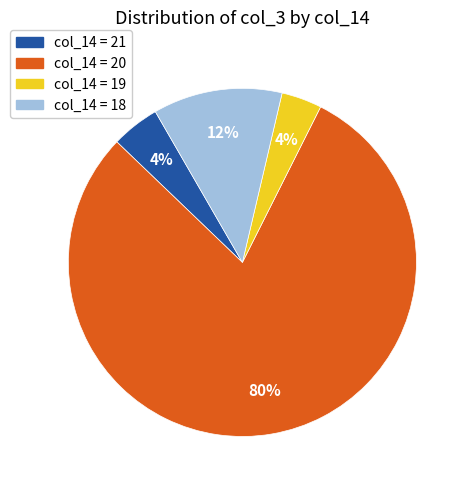

How many segments does this pie chart have?

4